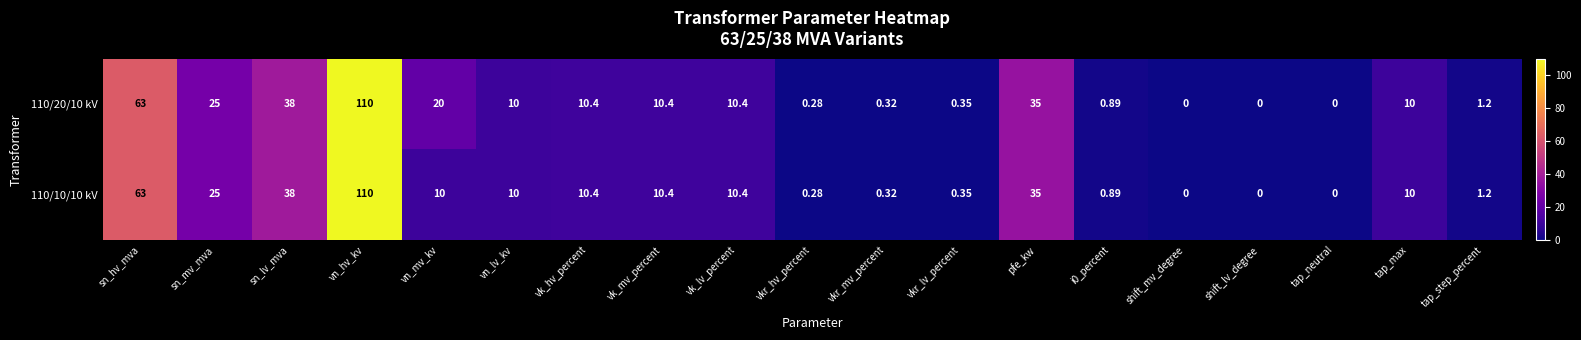

Which series has the largest total across all categories?

110/20/10 kV